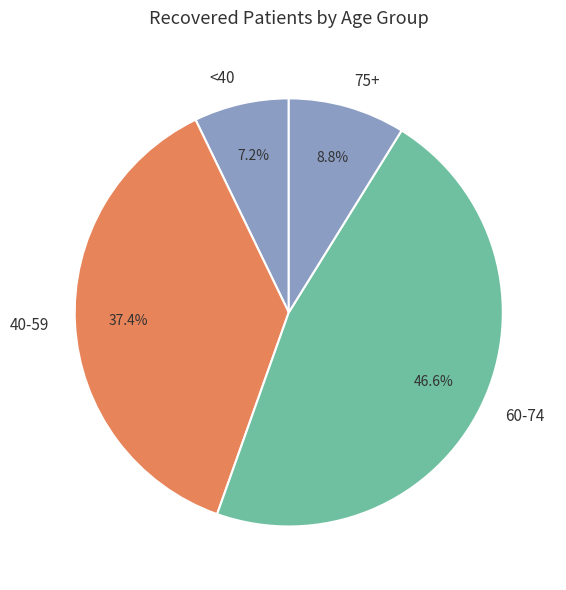

What portion of the pie excludes <40?

92.8%